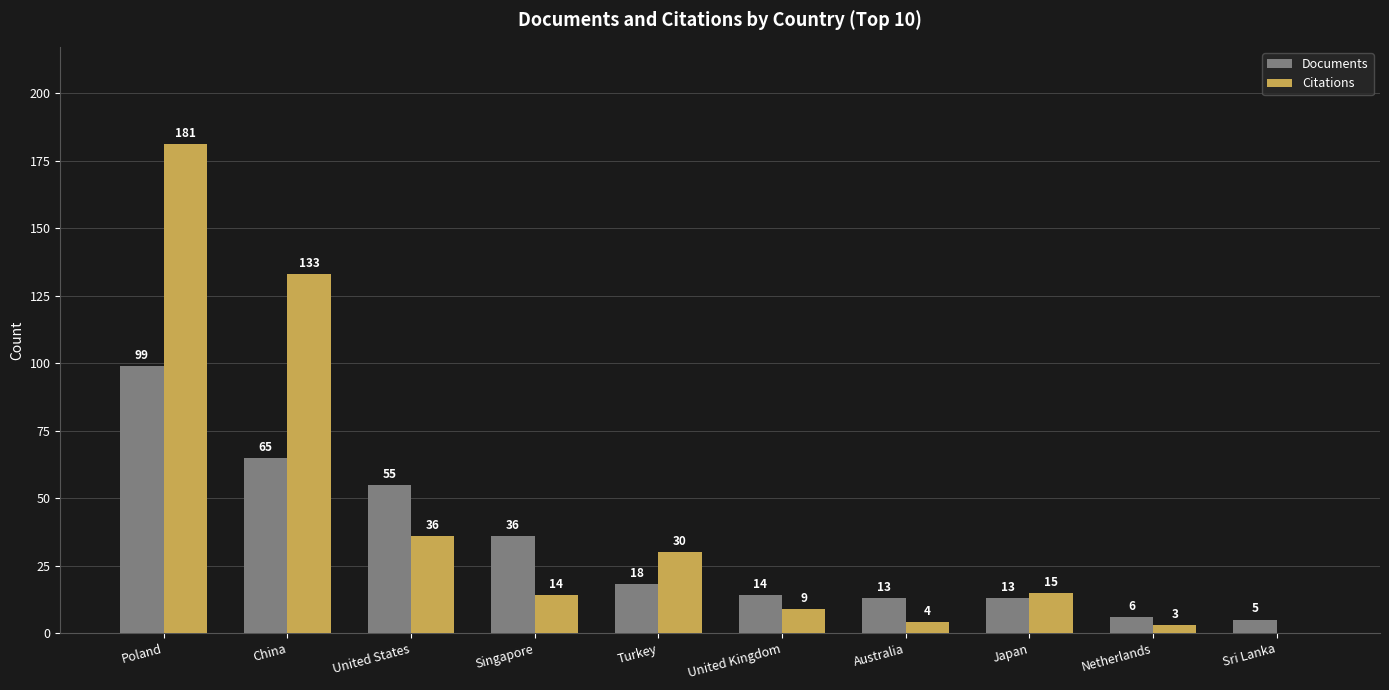

At which category is the sum across all series the highest?

Poland